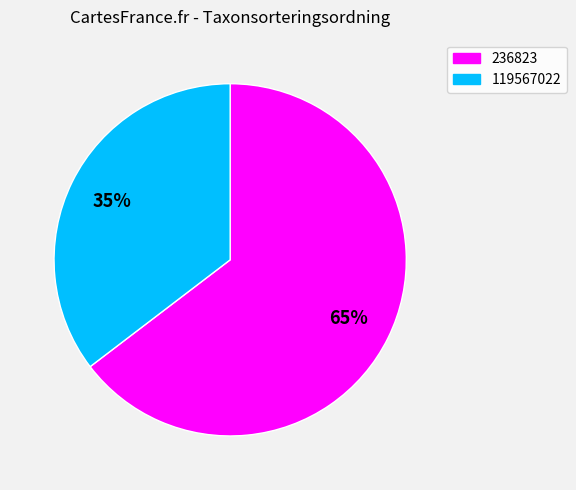

Rank the categories by value from lowest to highest.

119567022, 236823